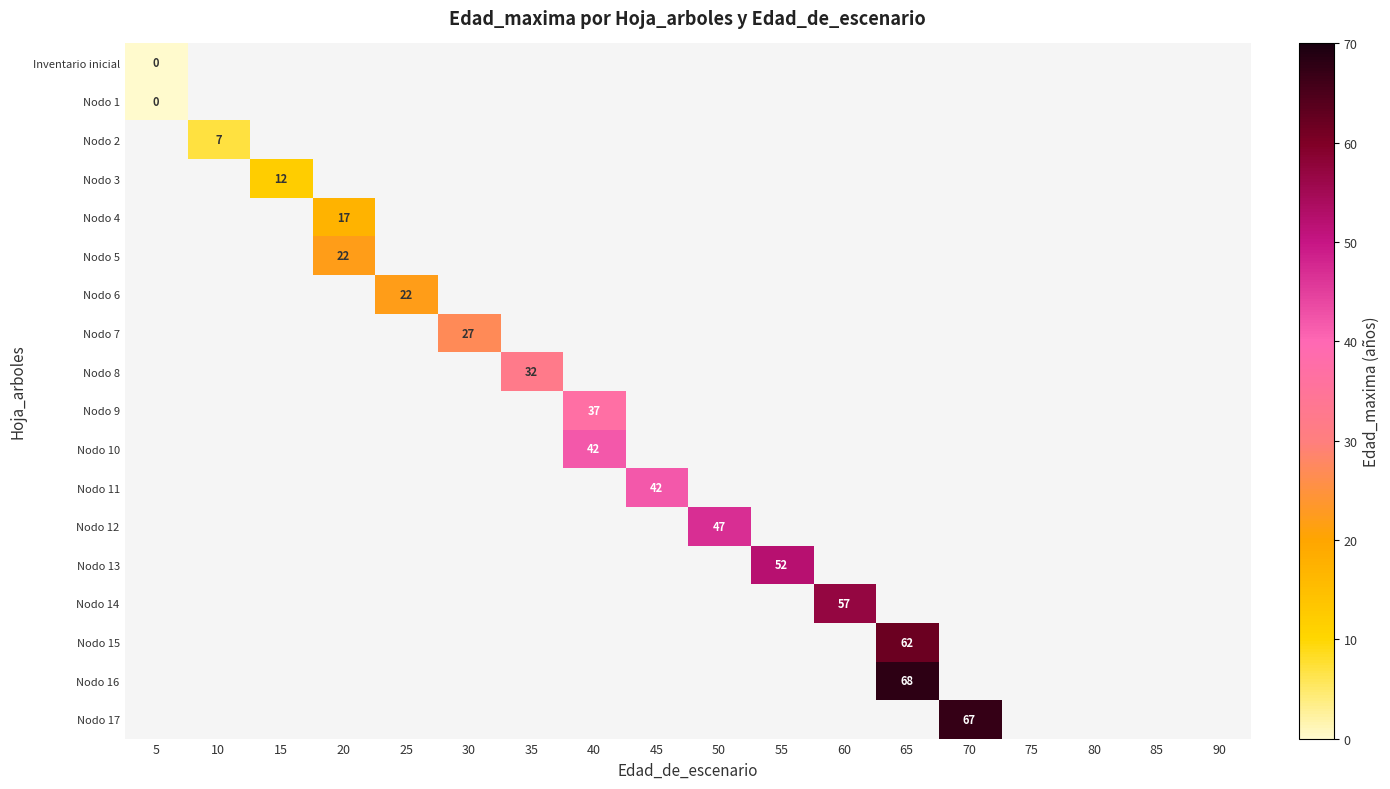

The value of Nodo 2 at 10 is 12. True or false?

False